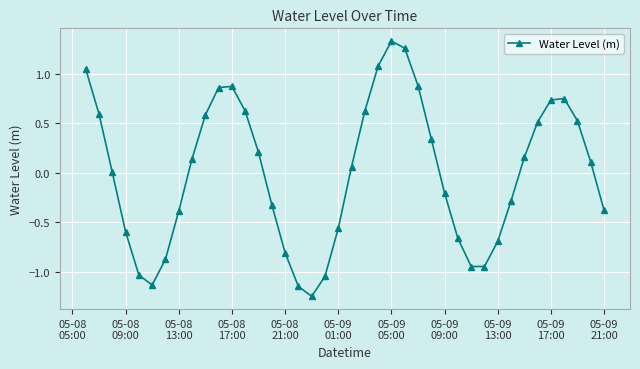

What is the difference between the maximum and minimum values?

2.6